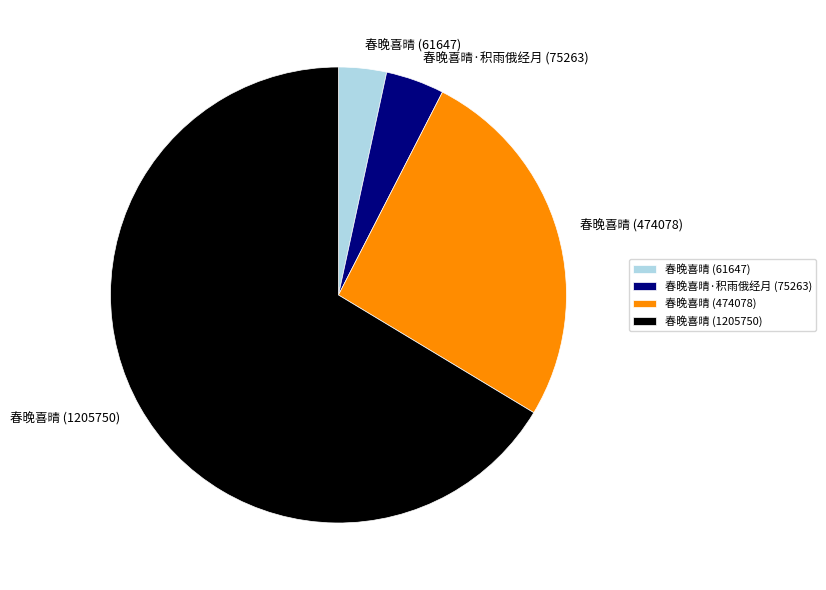

True or false: 春晚喜晴 (61647) accounts for 3% of the total.

True